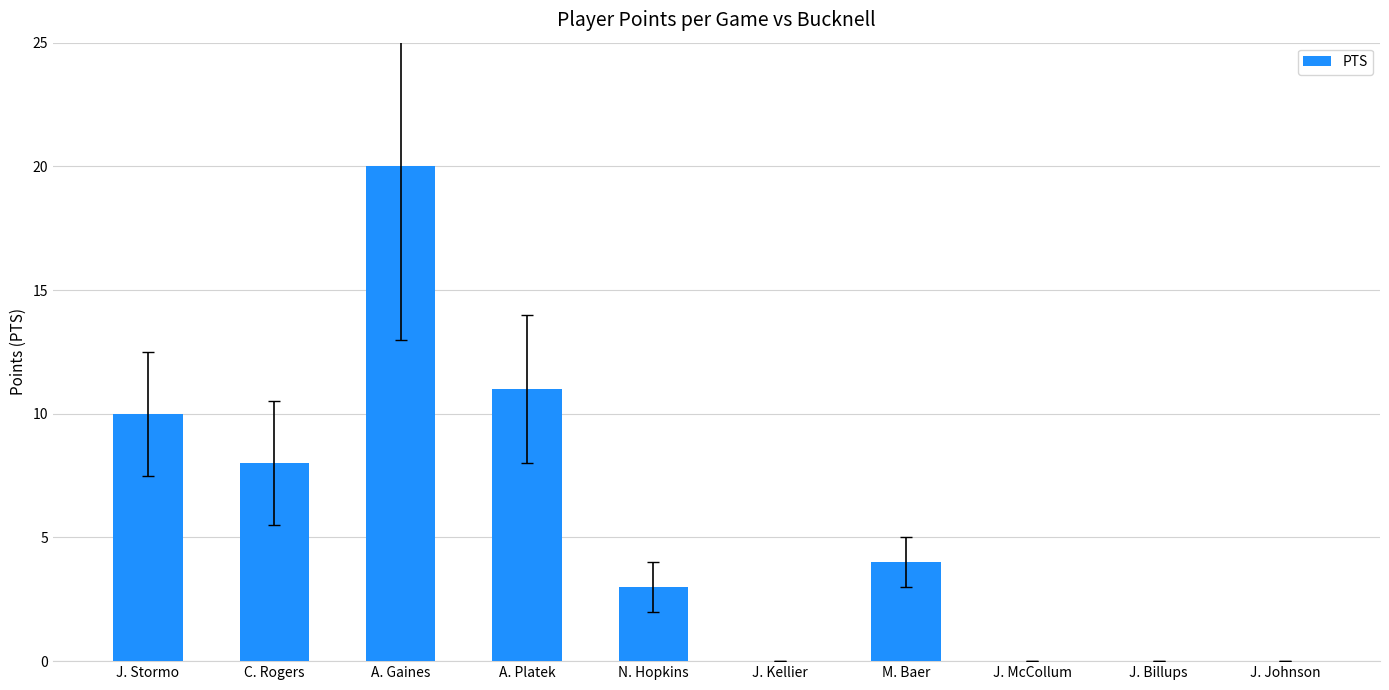

Where does the data first go above 4?

J. Stormo